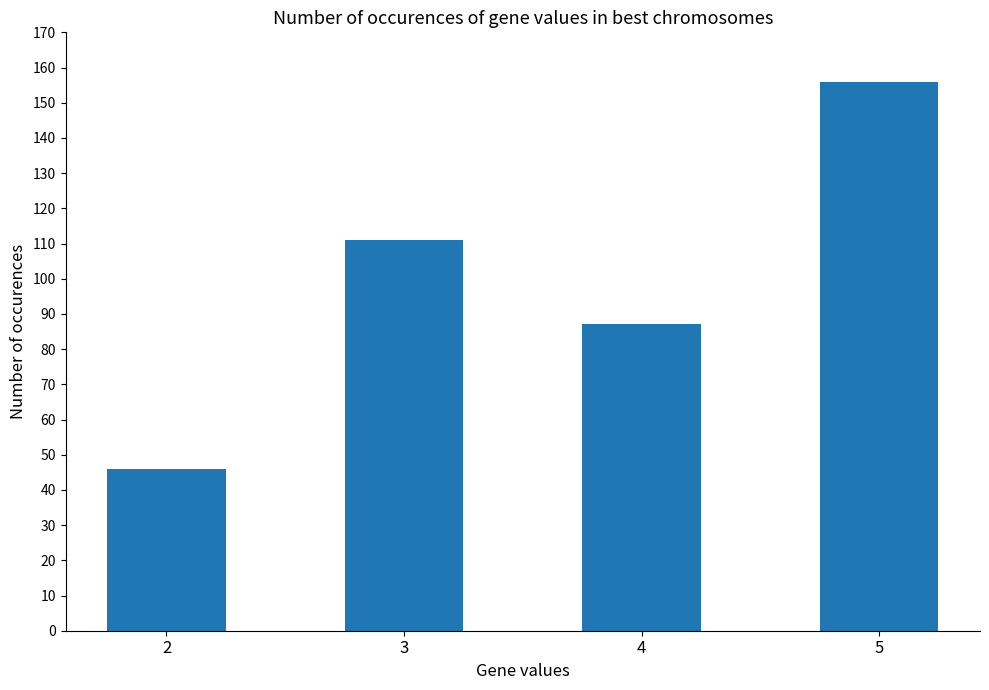

How many bars are there in total?

4